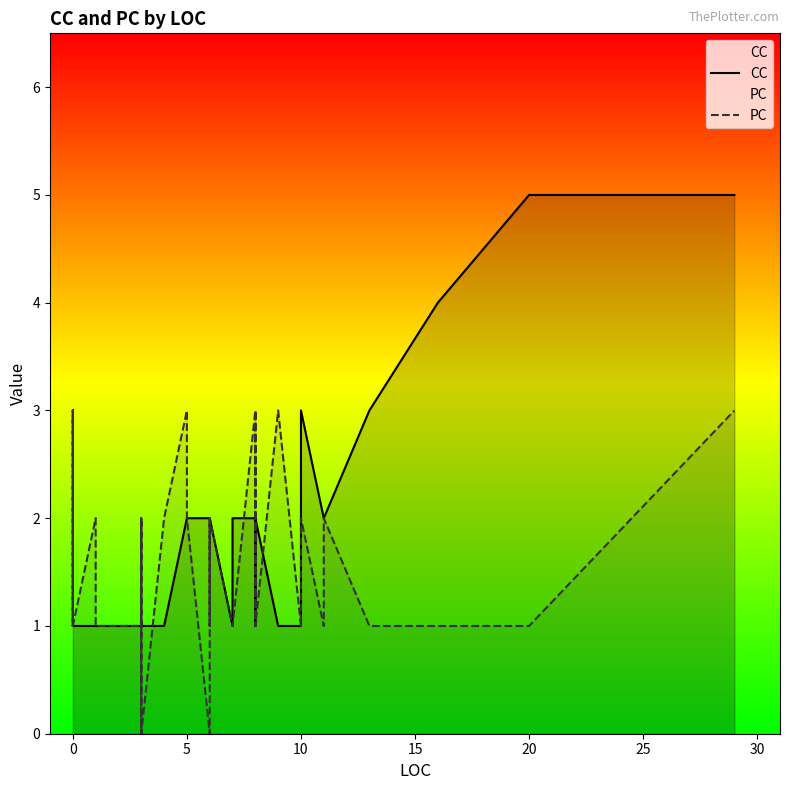

The value of CC at 20 is 7. True or false?

False